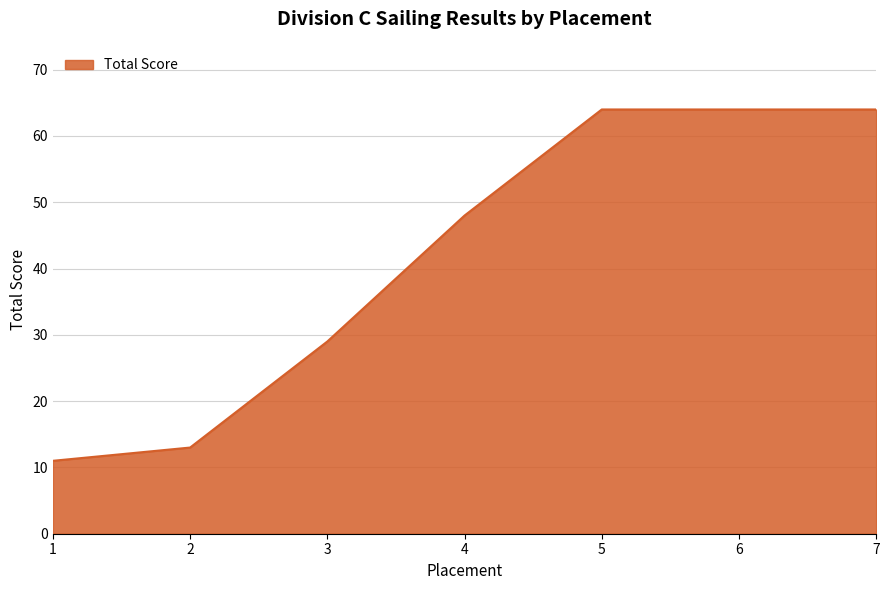

How many lines are shown in the chart?

1